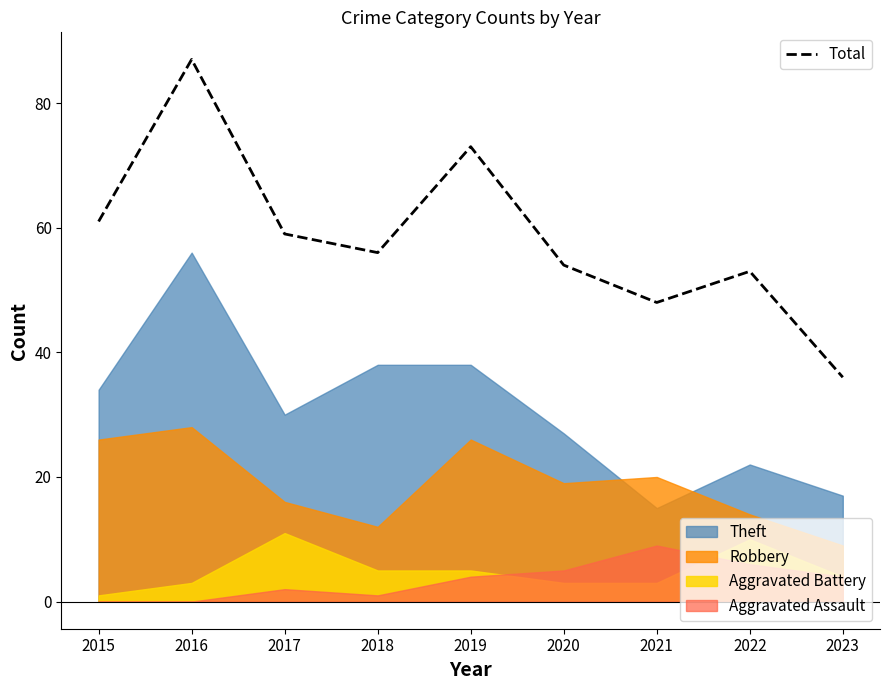

Is it true that the value at 2016 is 54?

False